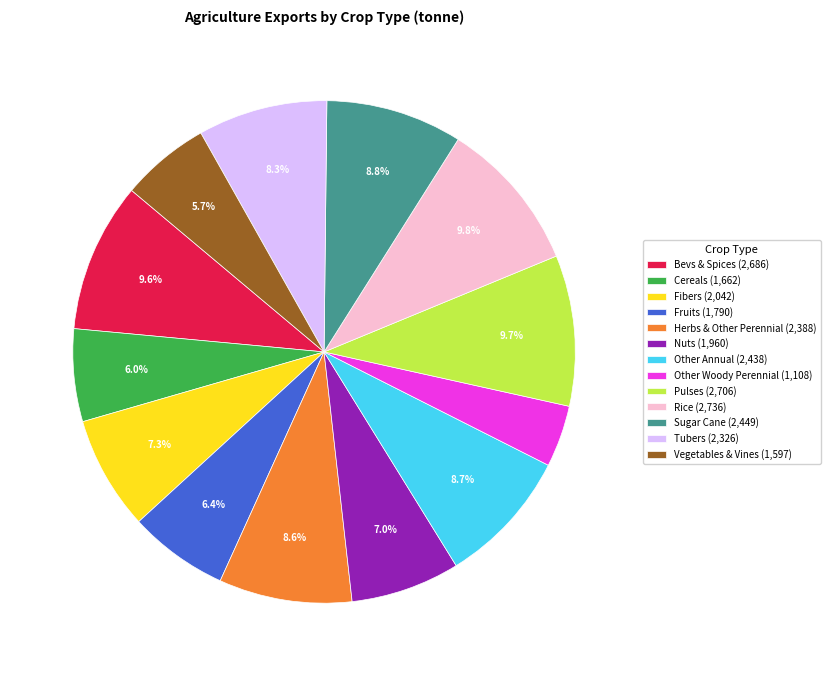

What is the smallest slice in the pie chart?

Other Woody Perennial (1,108)